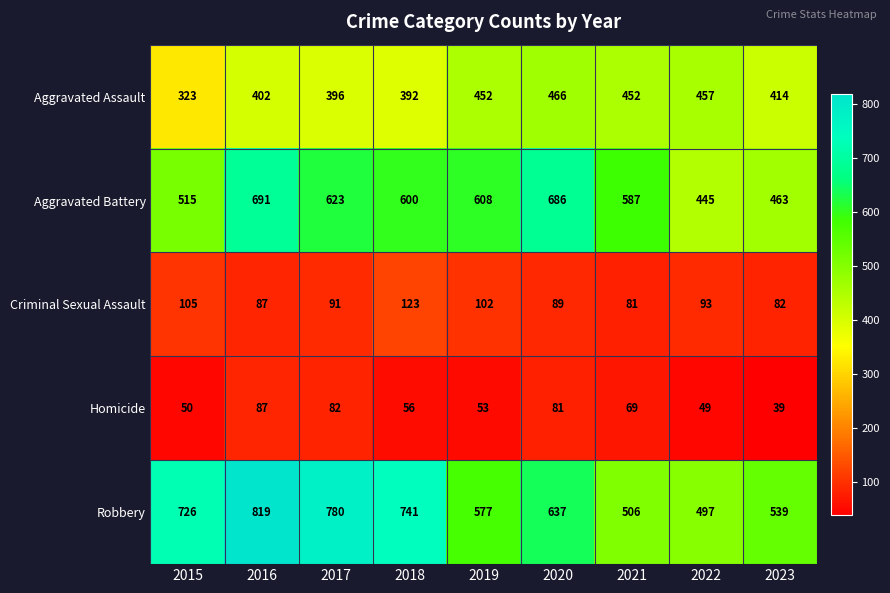

Which series has the largest total across all categories?

Robbery